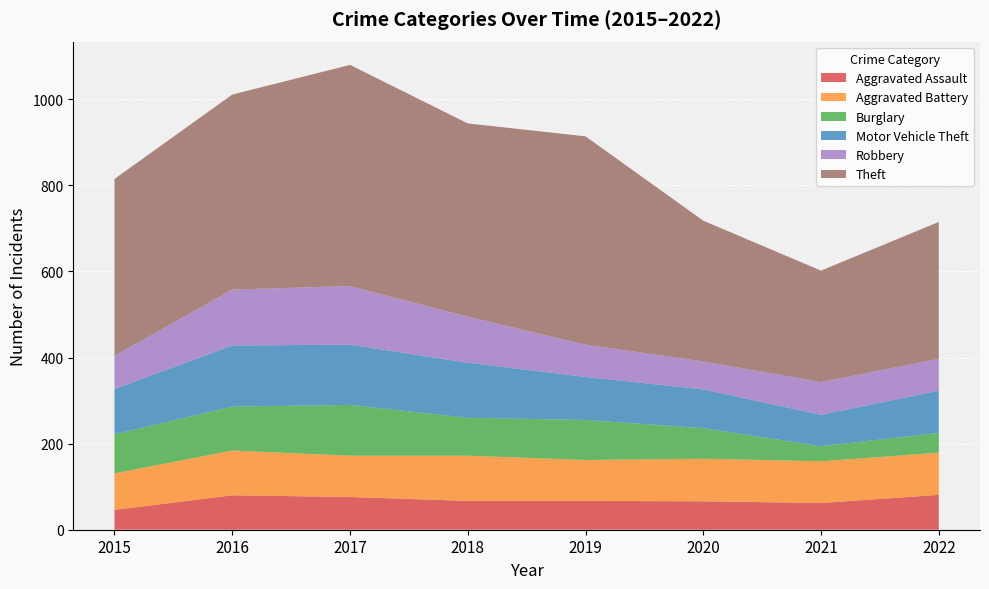

Reading left to right, list all the values displayed in this chart.

Aggravated Assault: 46	80	76	67	67	66	62	81
Aggravated Battery: 85	104	96	105	95	99	97	98
Burglary: 91	102	118	88	93	71	35	46
Motor Vehicle Theft: 105	142	140	128	100	90	73	98
Robbery: 77	130	136	107	75	65	76	74
Theft: 411	453	514	449	484	327	259	318